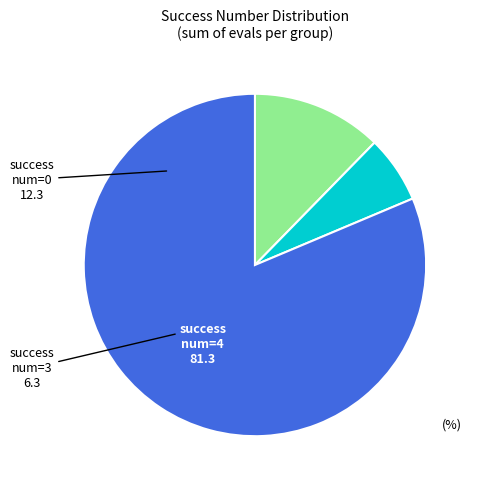

Is there any slice that represents more than half of the pie?

Yes